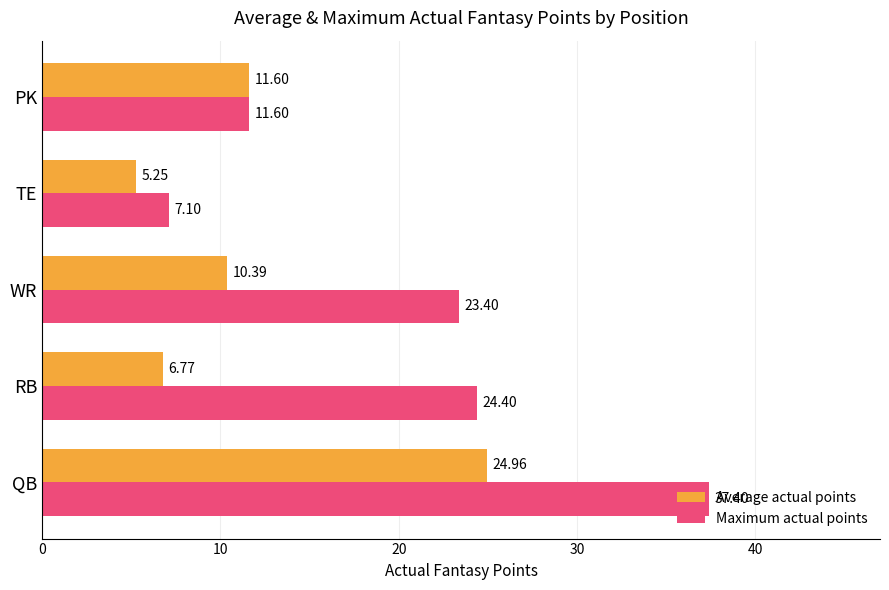

Which series has the largest total across all categories?

Maximum actual points